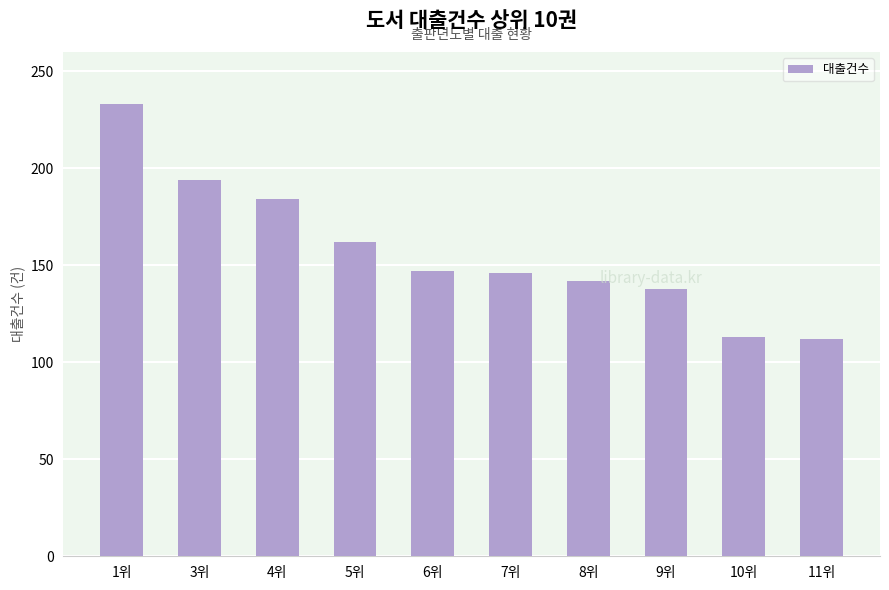

How many categories are shown in the chart?

10